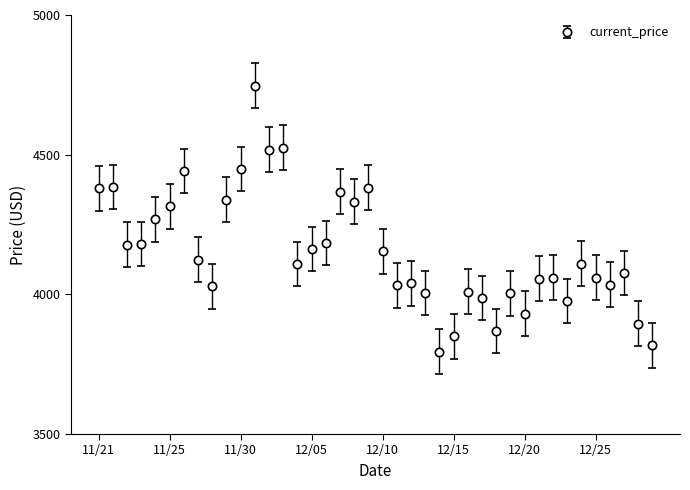

What is the minimum value shown in the chart?

3794.3